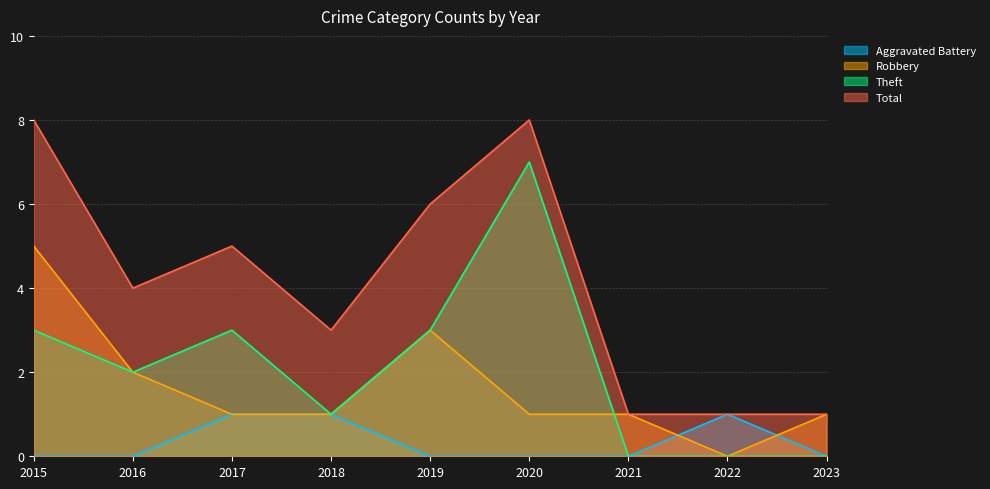

What value does the Robbery series have at 2021?

1